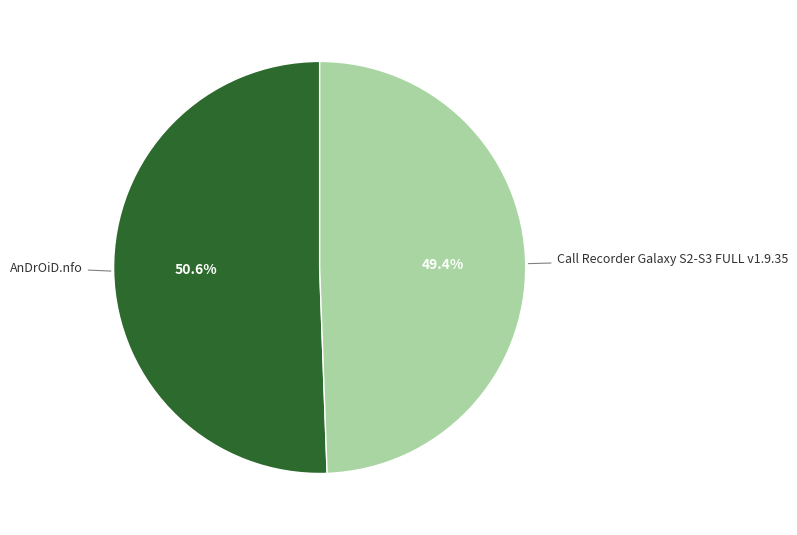

To the nearest percent, what is the difference between the AnDrOiD.nfo and Call Recorder Galaxy S2-S3 FULL v1.9.35 slice percentages?

1%